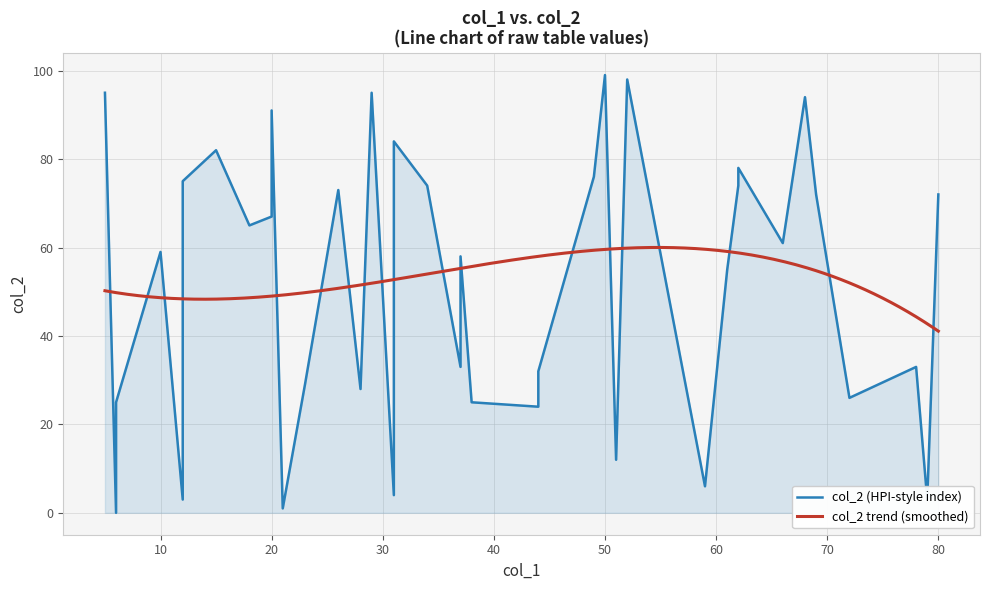

What is the average value?

53